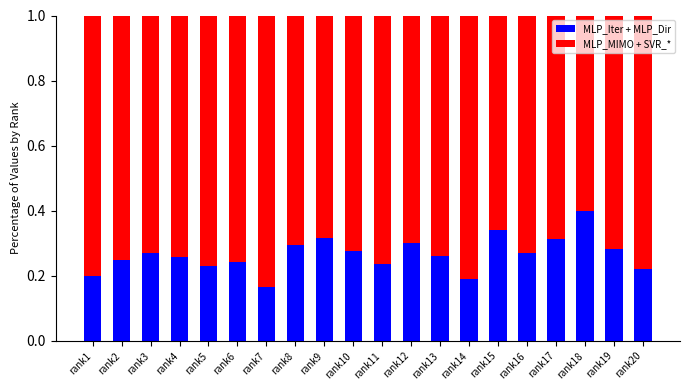

At which label does MLP_Iter + MLP_Dir reach its peak?

rank18